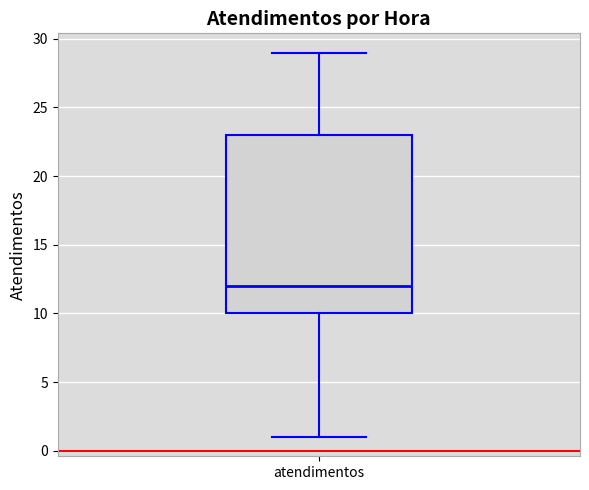

Read this box plot against the y-axis: the position of the median line, the range covered by the box, and the ends of both whiskers. The values are not printed on the chart, so give them approximately, as read against the axis.

median 12, box 10 to 23, whiskers 1 to 29